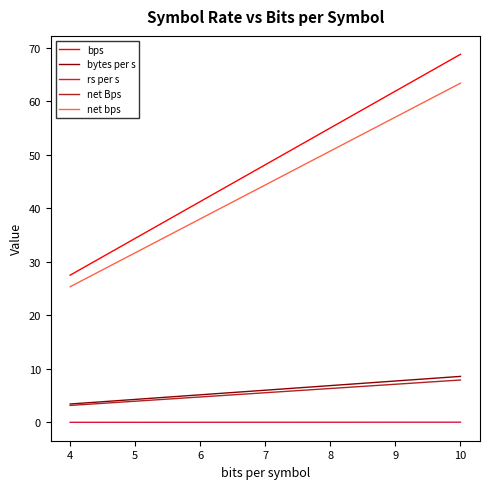

Rank the categories by net bps value from highest to lowest.

10, 9, 8, 7, 6, 5, 4